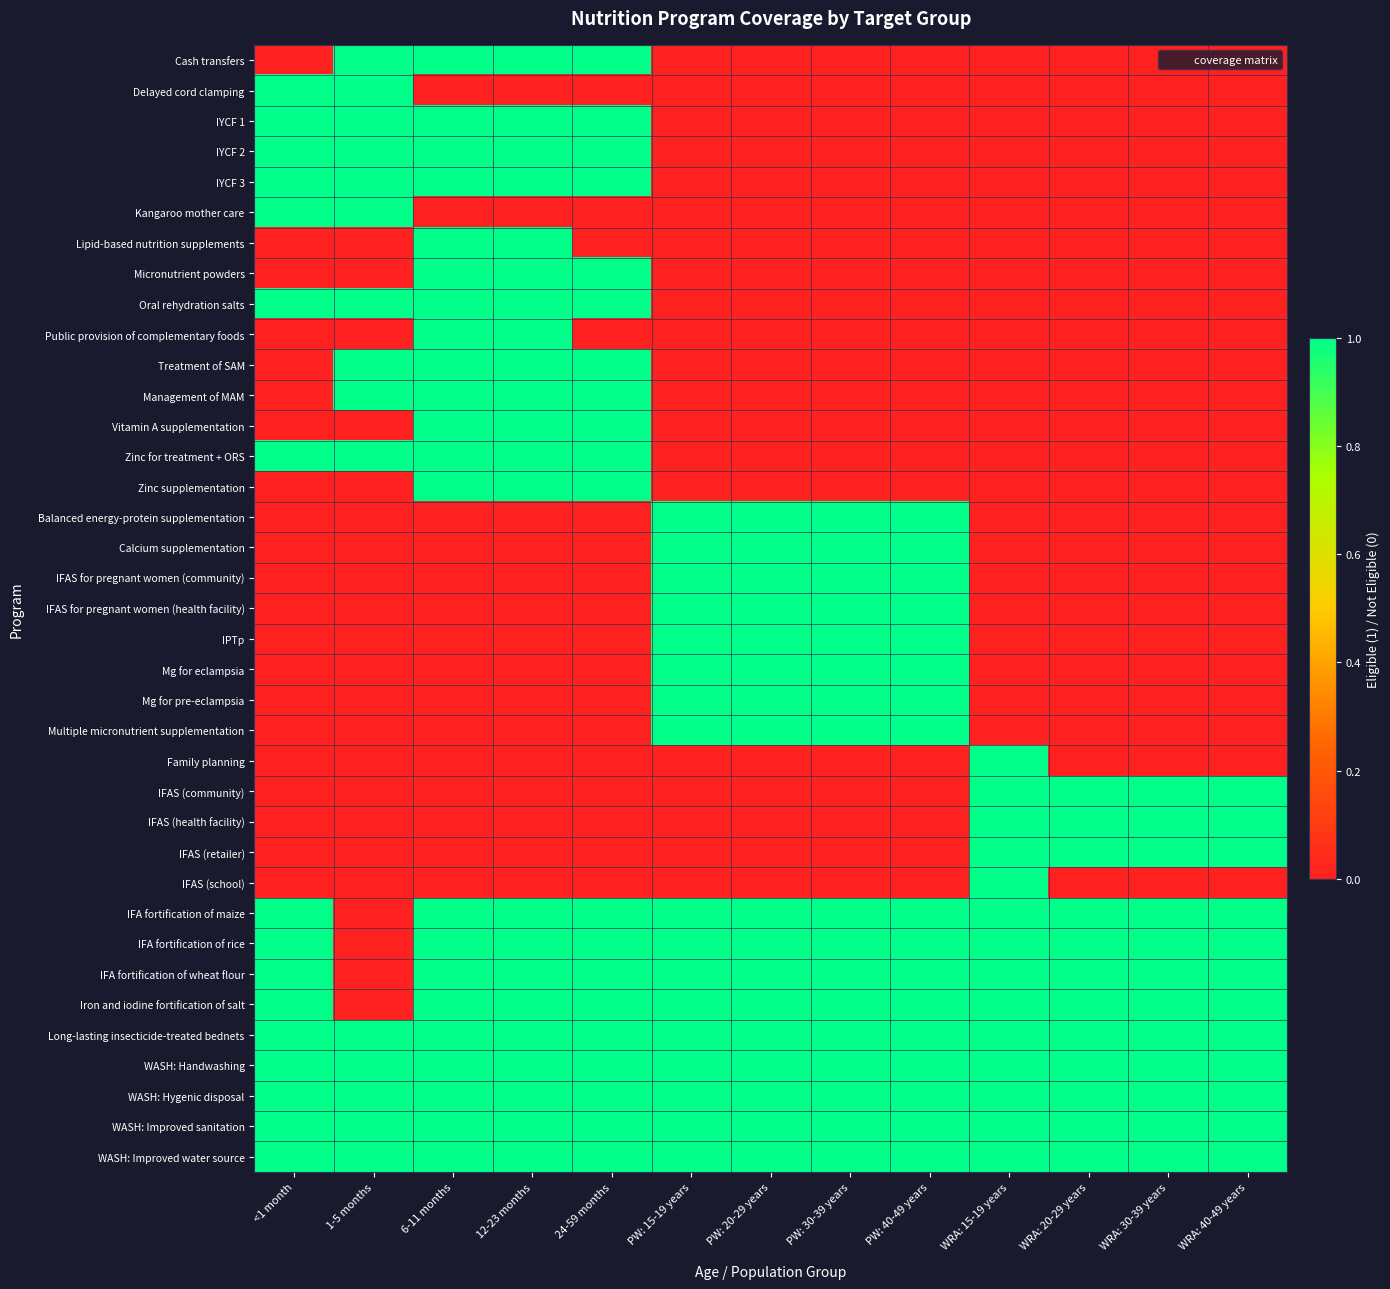

Which series changed the most between 6-11 months and PW: 30-39 years?

Cash transfers